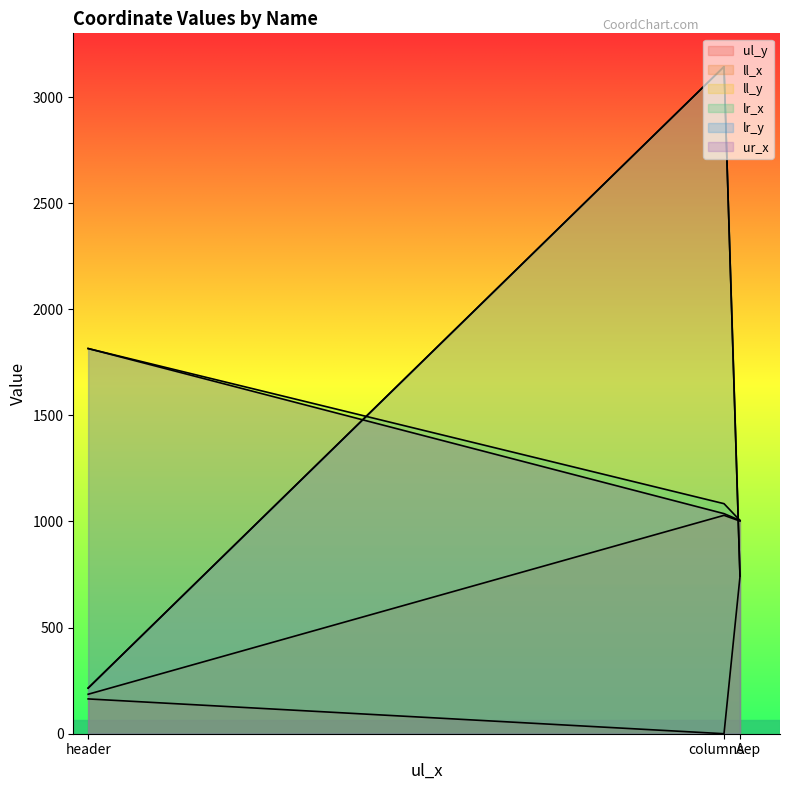

What value does the ul_y series have at header, to the nearest 50?

150